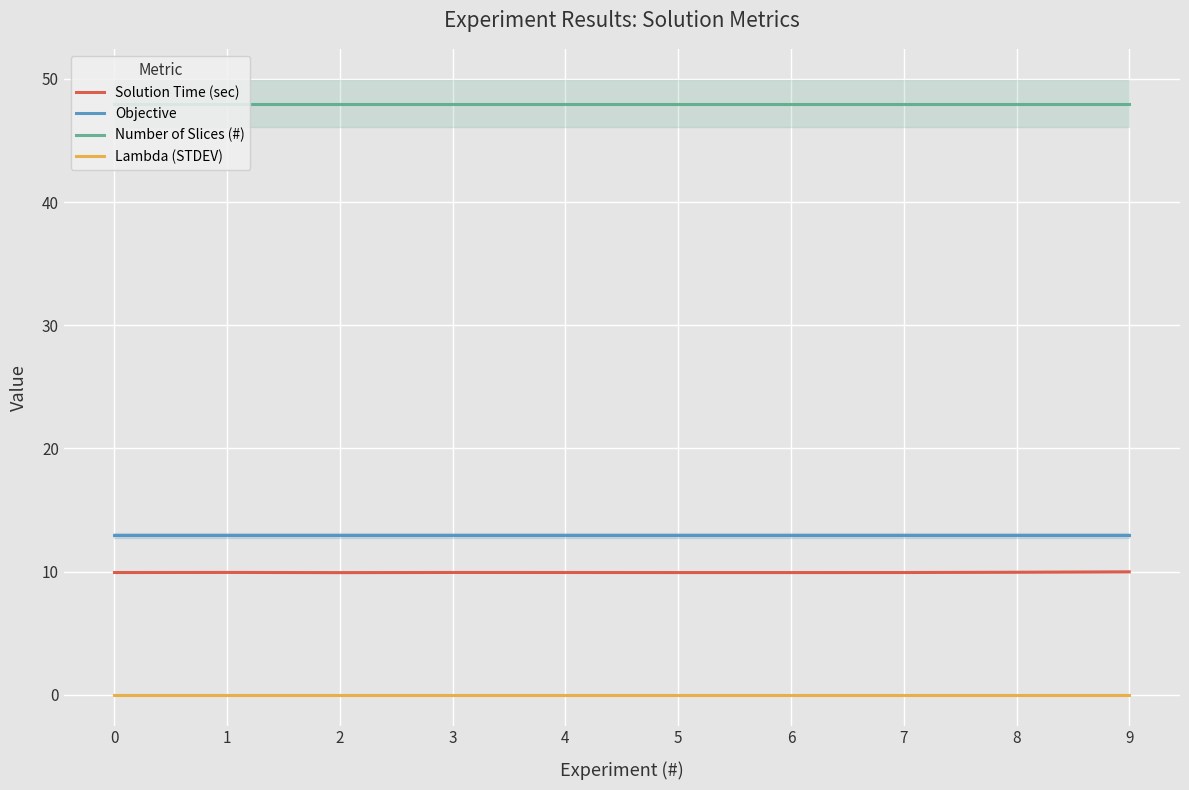

True or false: Solution Time (sec) and Number of Slices (#) cross at least once.

False